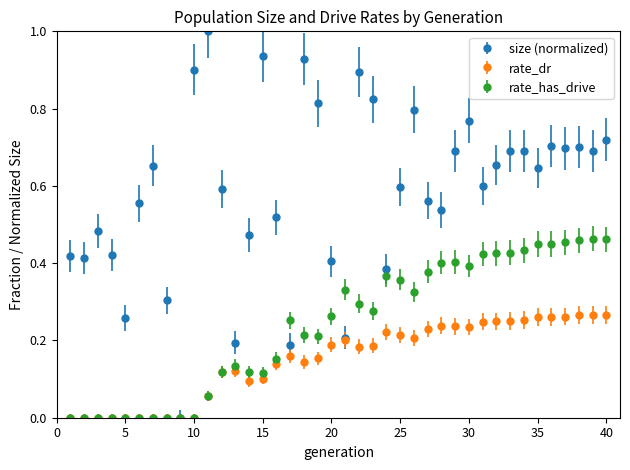

Rank the series by their maximum value, from highest to lowest.

size (normalized), rate_has_drive, rate_dr